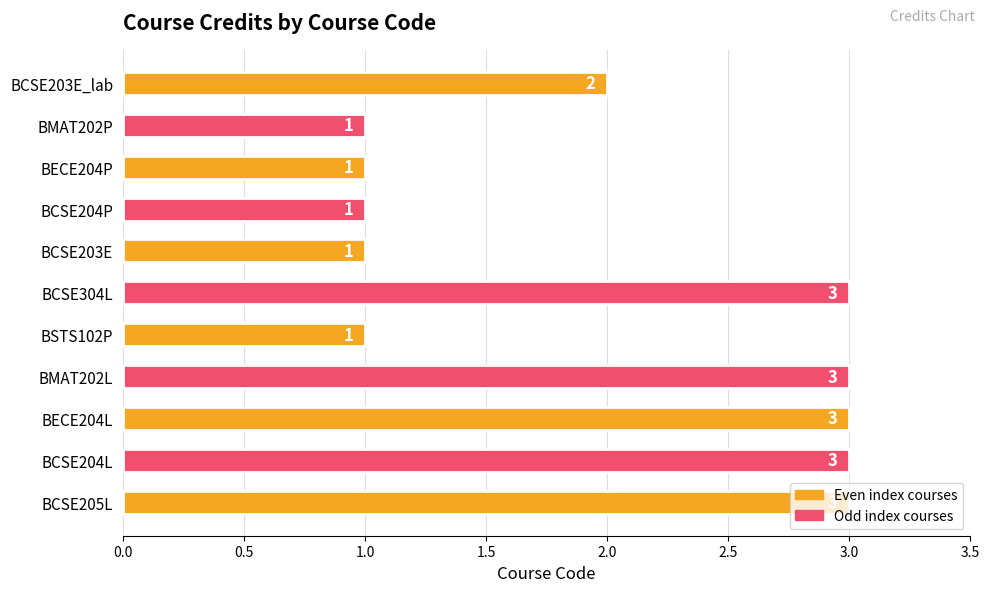

How many values are between 1 and 3?

11